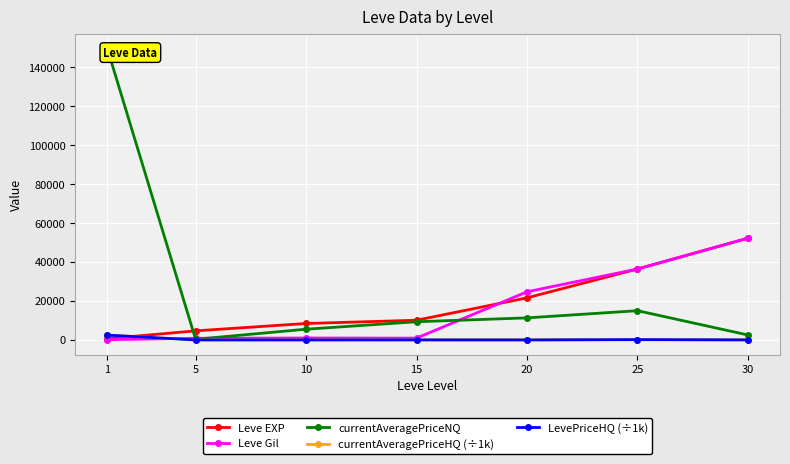

True or false: Leve EXP has more than 2 points higher than both neighbors.

False